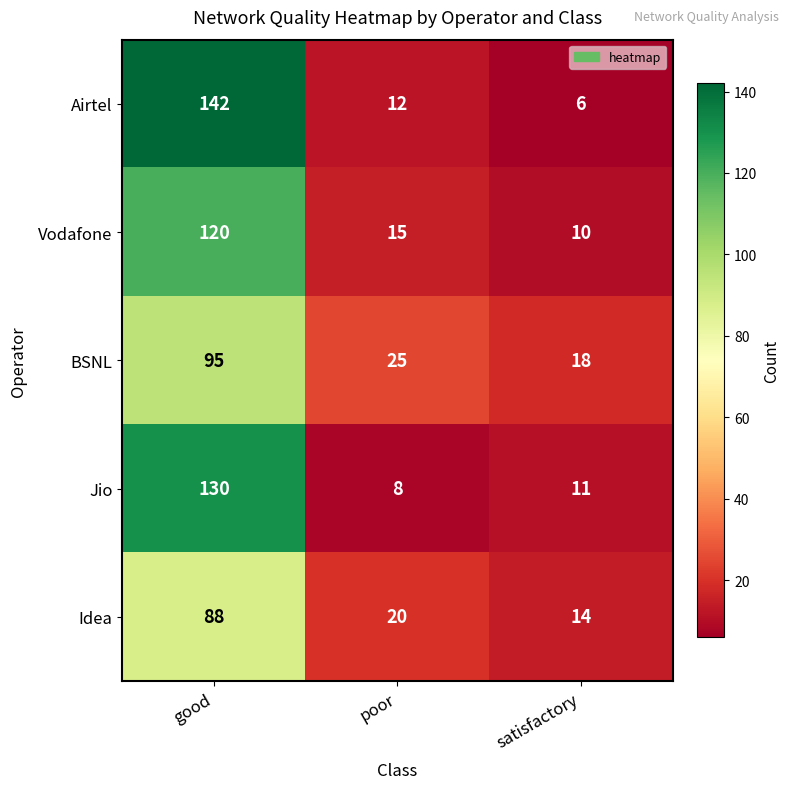

The value of Idea at good is 118. True or false?

False